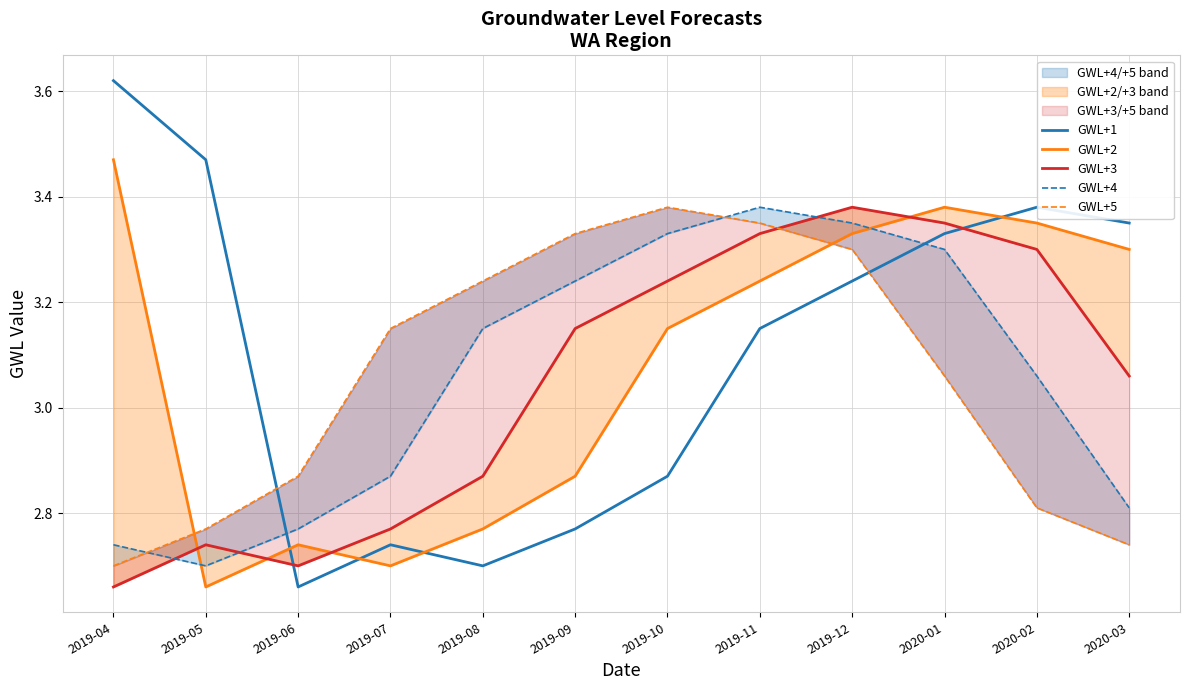

Rank the series by their maximum value, from lowest to highest.

GWL+3, GWL+4, GWL+5, GWL+2, GWL+1